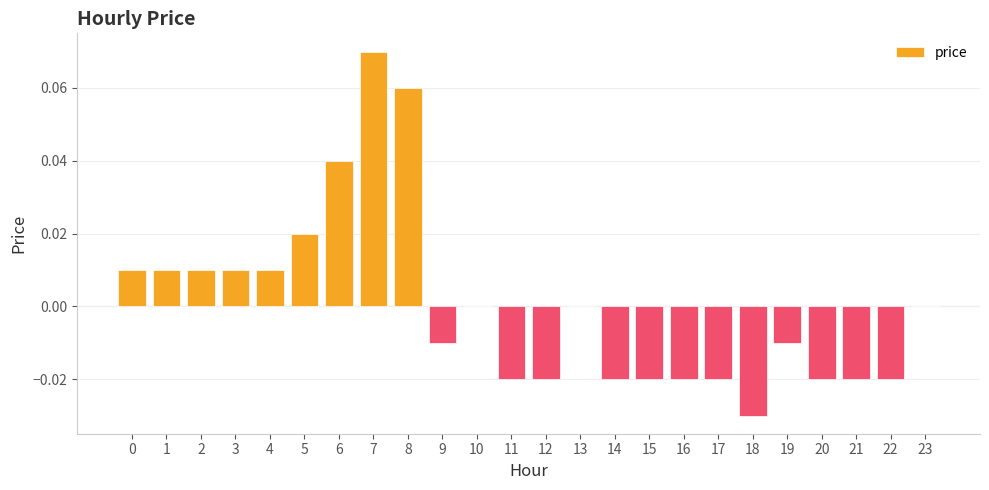

Are the bars horizontal?

No